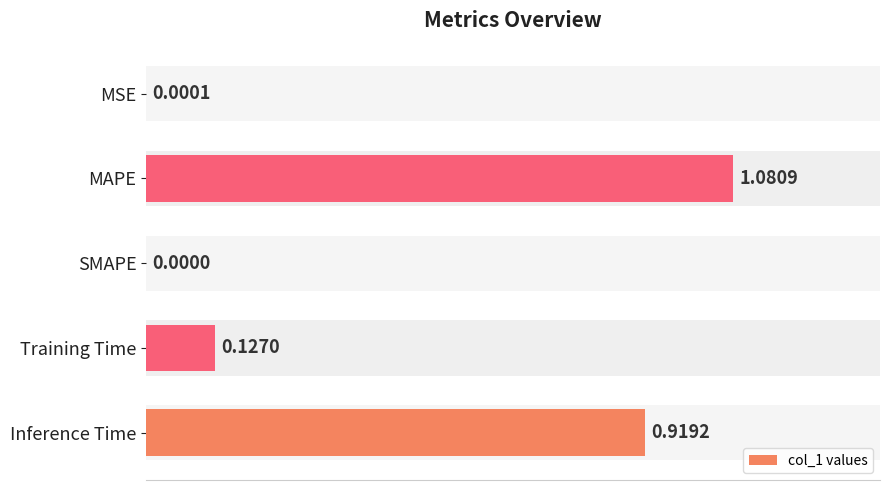

Which series has the largest total across all categories?

col_1